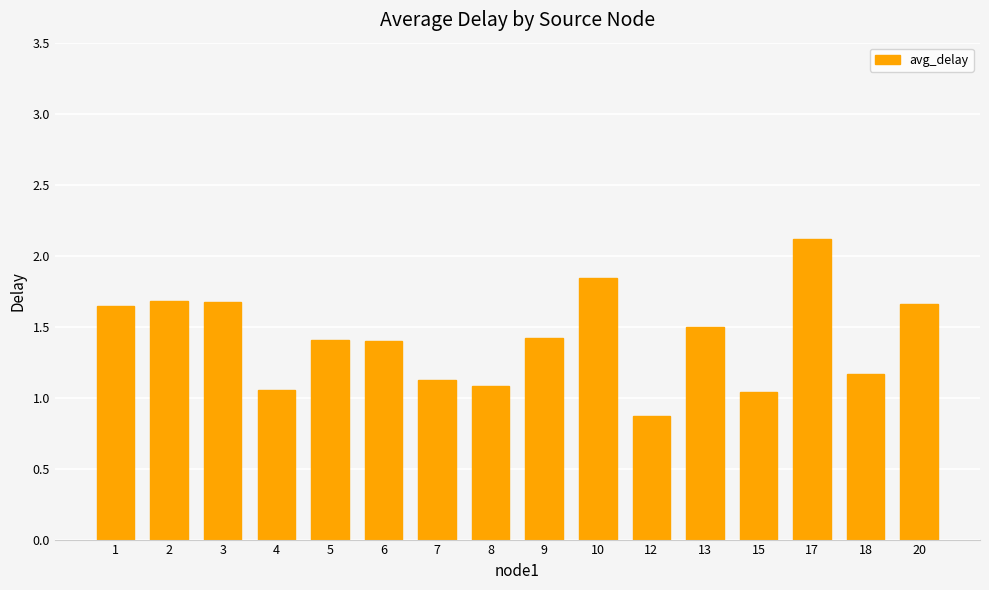

Read the value at 17.

2.1